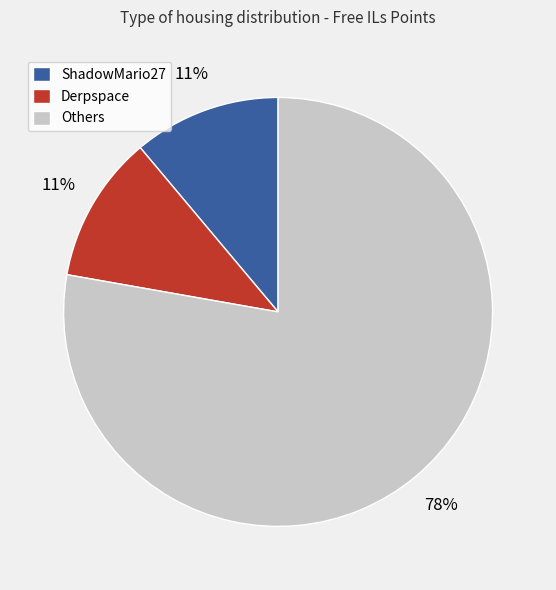

To the nearest percent, what percentage of the pie is Others?

78%